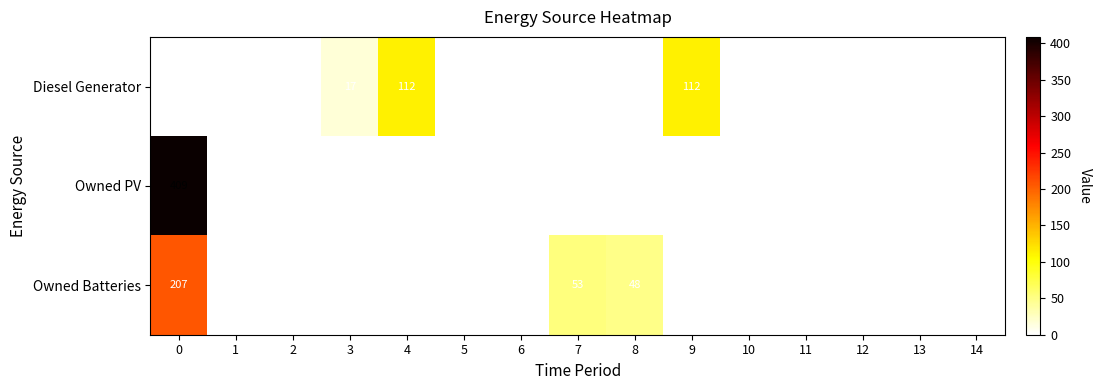

Is it true that Diesel Generator equals 30 at 3?

False